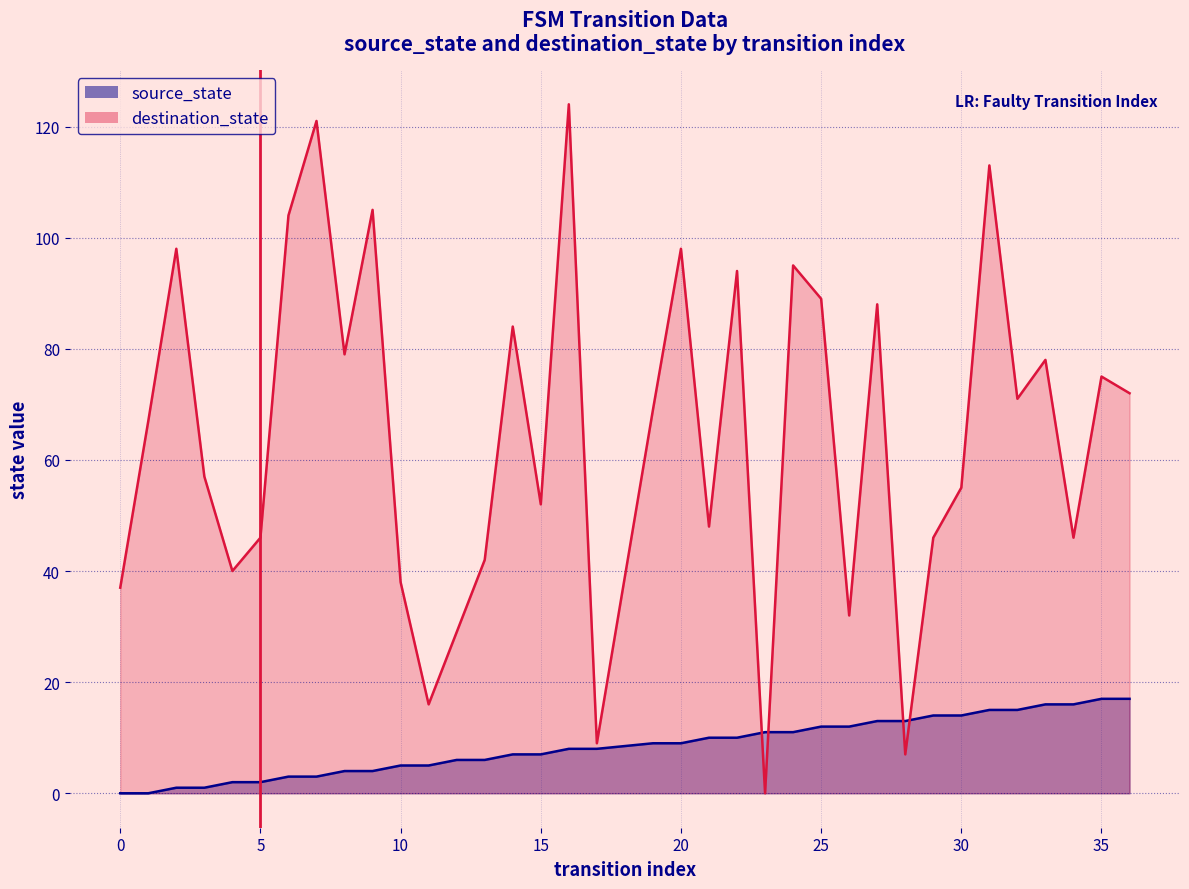

Rank the series at 19 from lowest to highest value.

source_state, destination_state